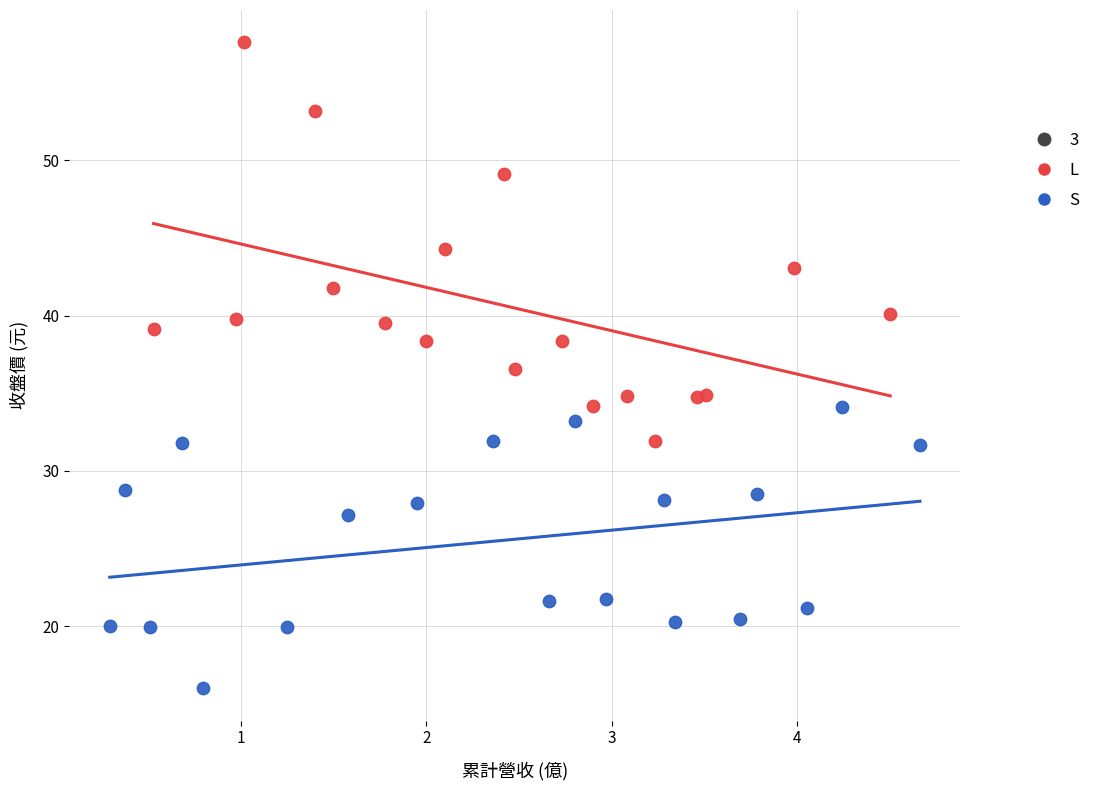

Which series has the widest spread of Y values?

L